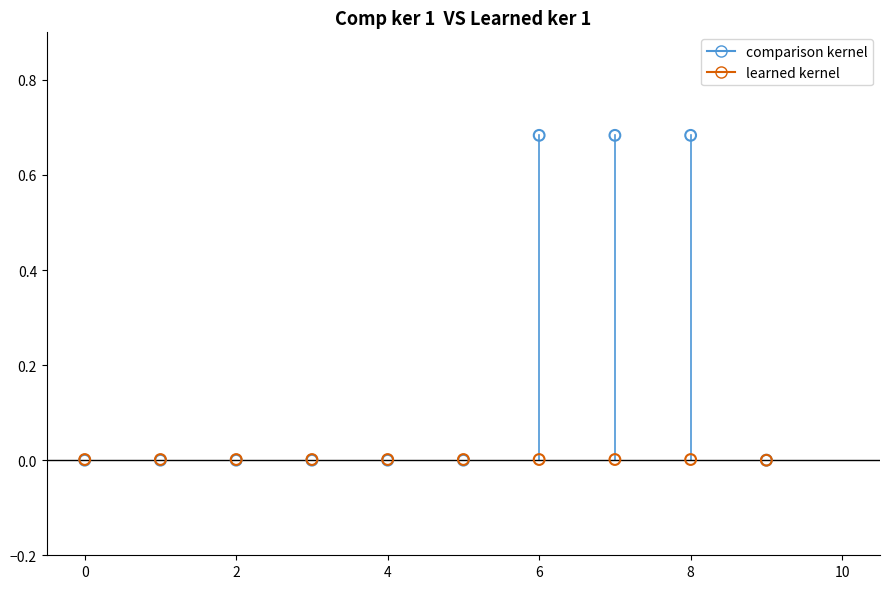

What are all the series names shown in the legend?

comparison kernel, learned kernel